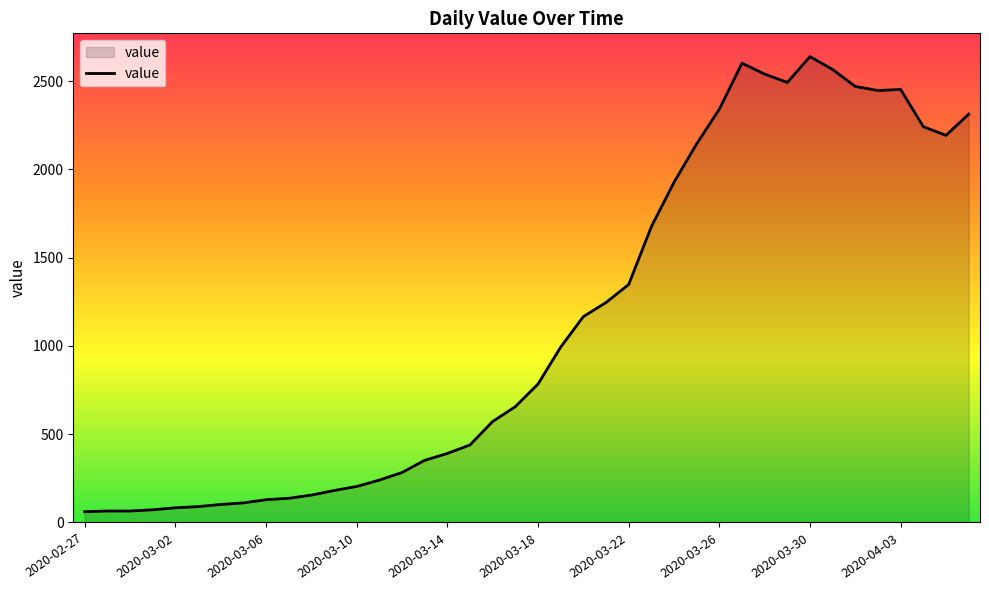

What is the difference between the maximum and minimum values?

2578